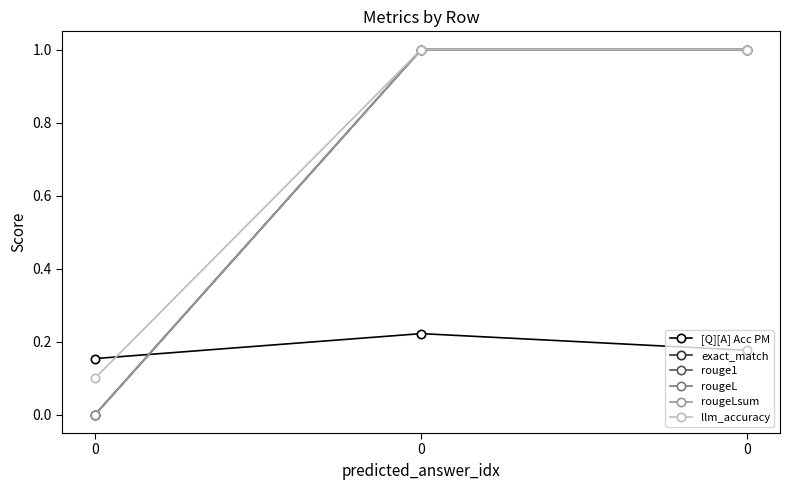

Does the chart have visible grid lines?

No